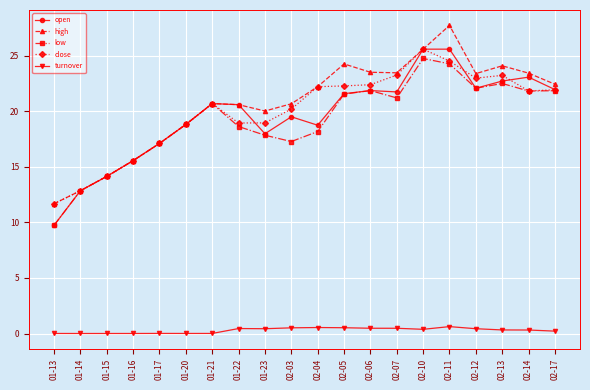

What is the difference between the maximum and minimum values in the turnover series?

0.6